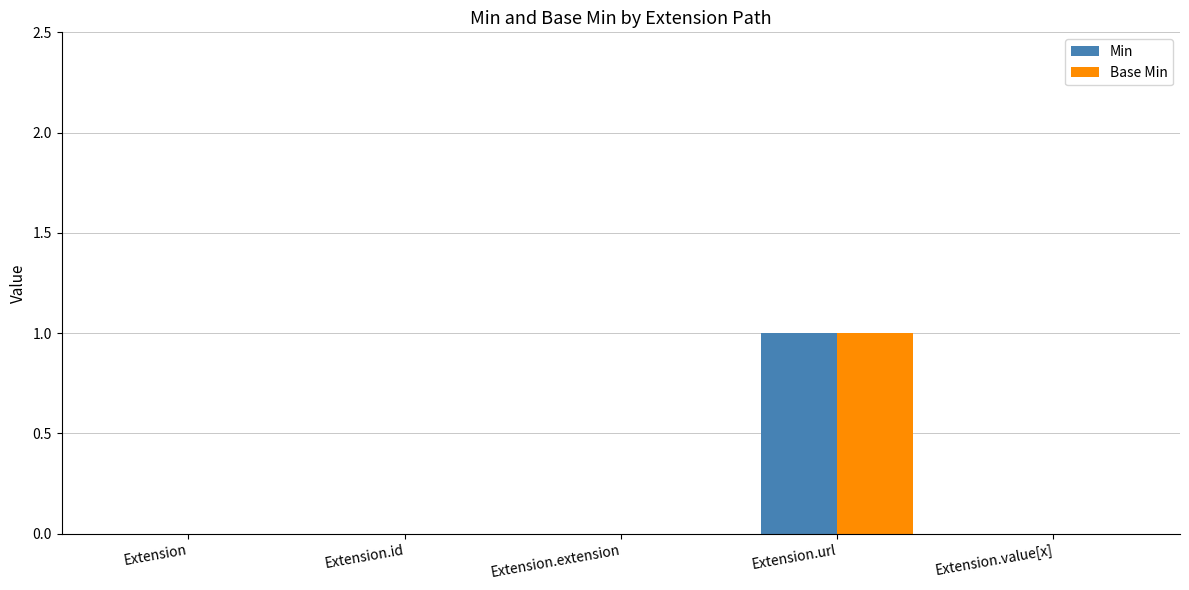

At which label does Min reach its peak?

Extension.url